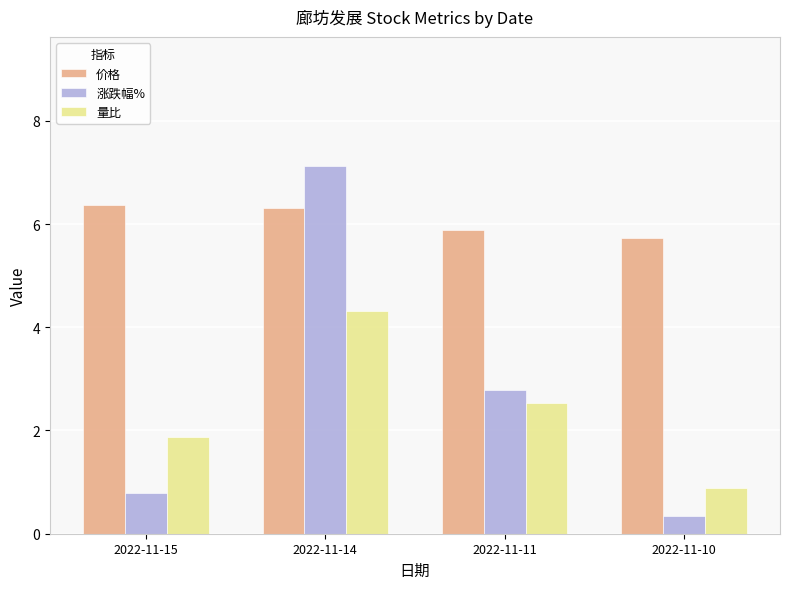

What is the difference between the 价格 values at 2022-11-11 and 2022-11-14?

0.4